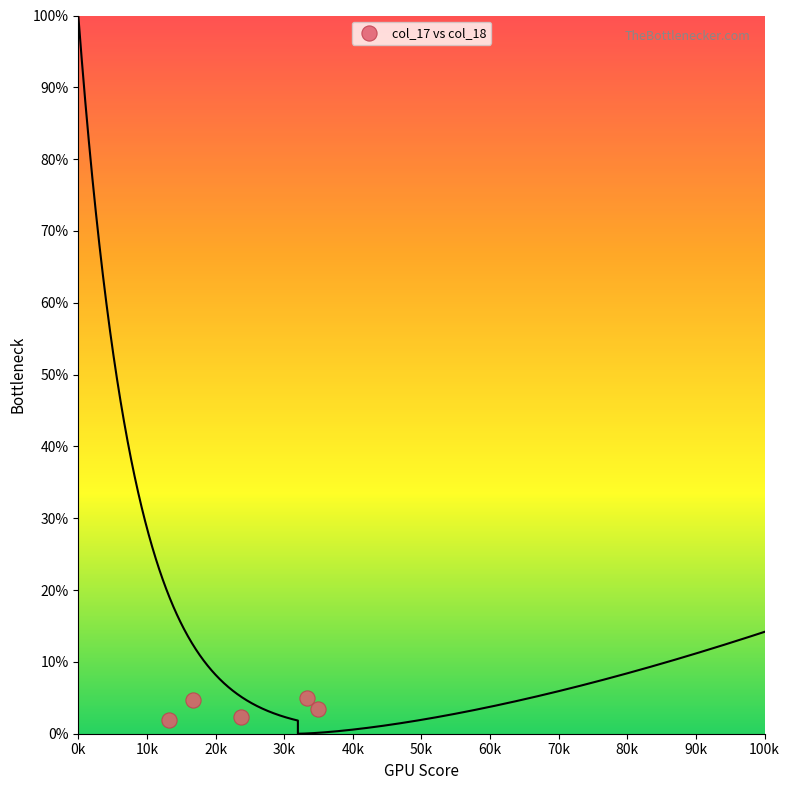

What is the range of Y values (max minus min)?

3.1